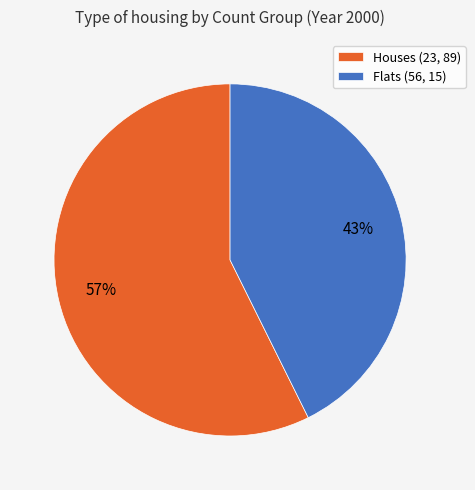

Combined, do Flats (56, 15) and Houses (23, 89) account for over 50%?

Yes